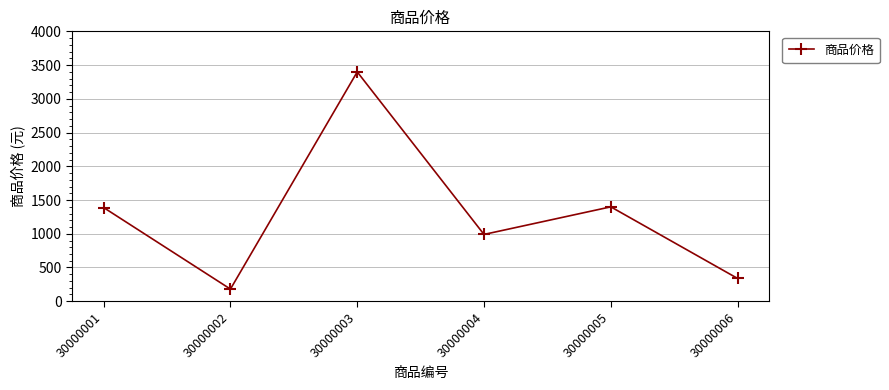

Approximately how many times larger is the value at 30000002 compared to 30000003?

0.1